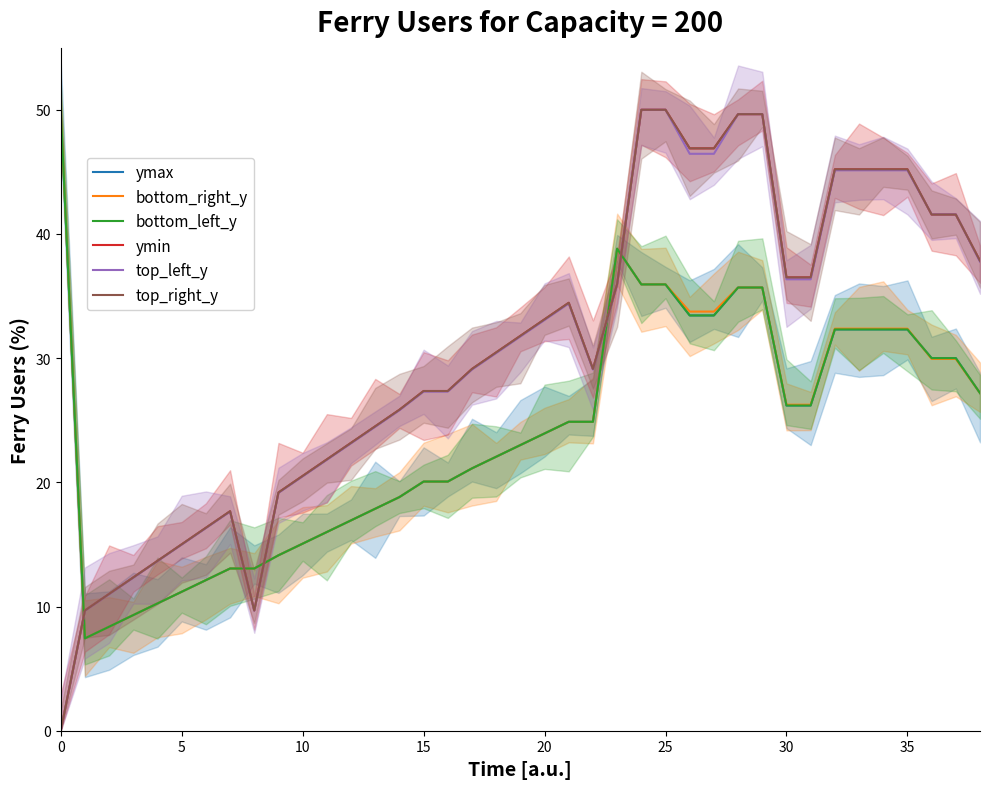

Count the number of data series in this chart.

6